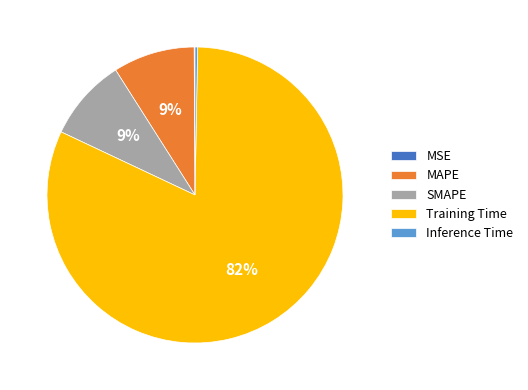

Do Training Time and MAPE together represent more than half of the pie?

Yes